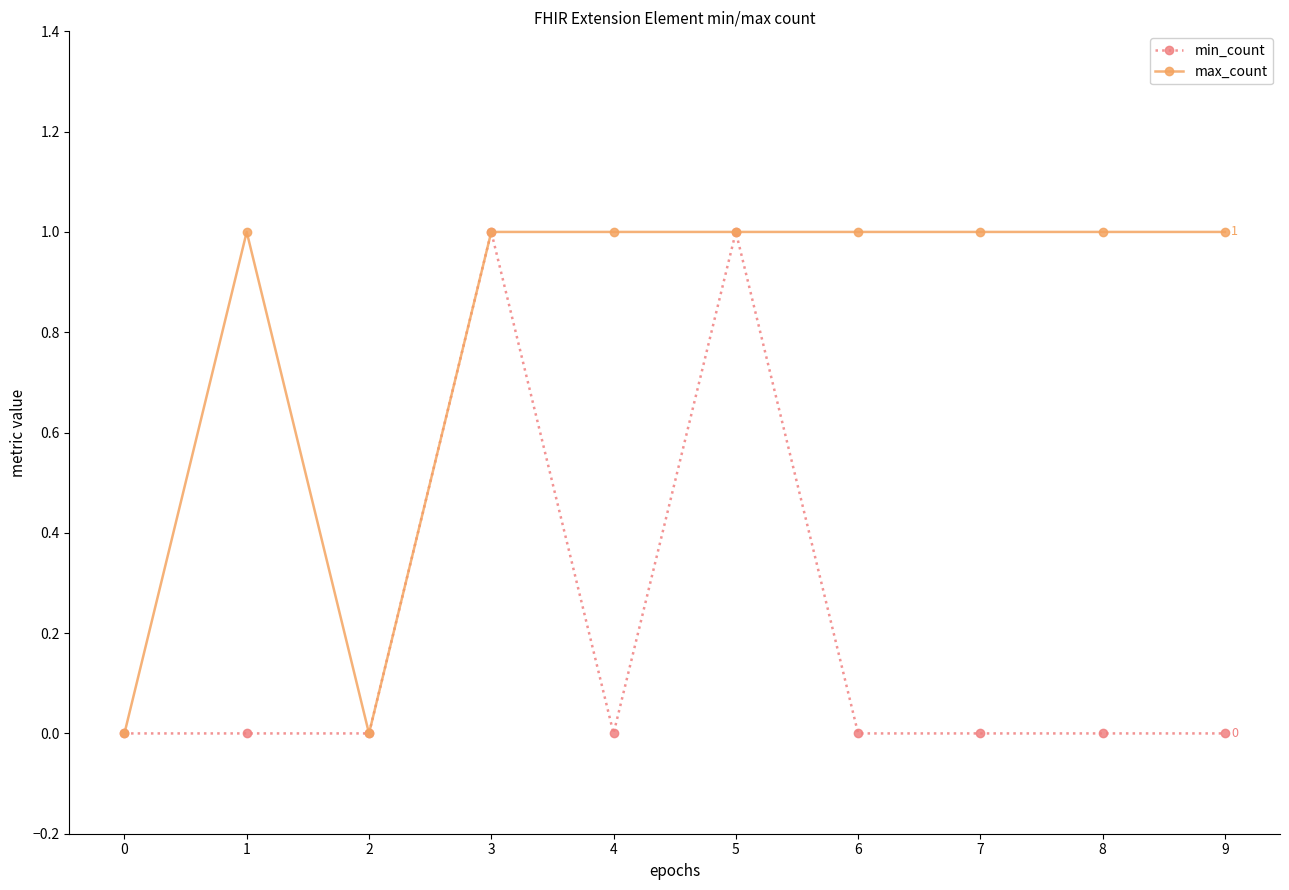

Rank the series by their average value, from highest to lowest.

max_count, min_count